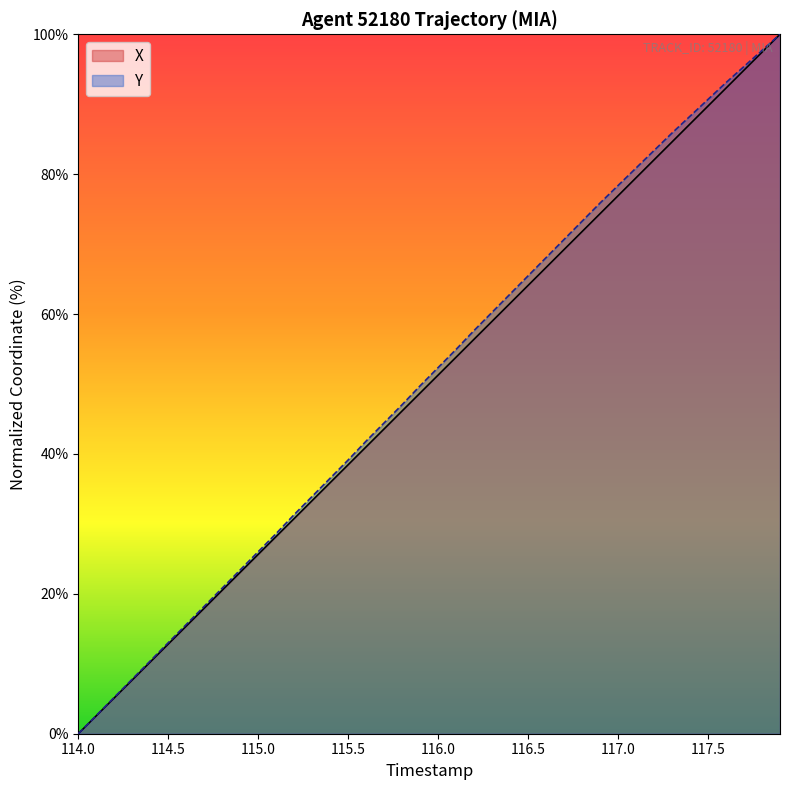

What is the greatest value displayed?

100.0